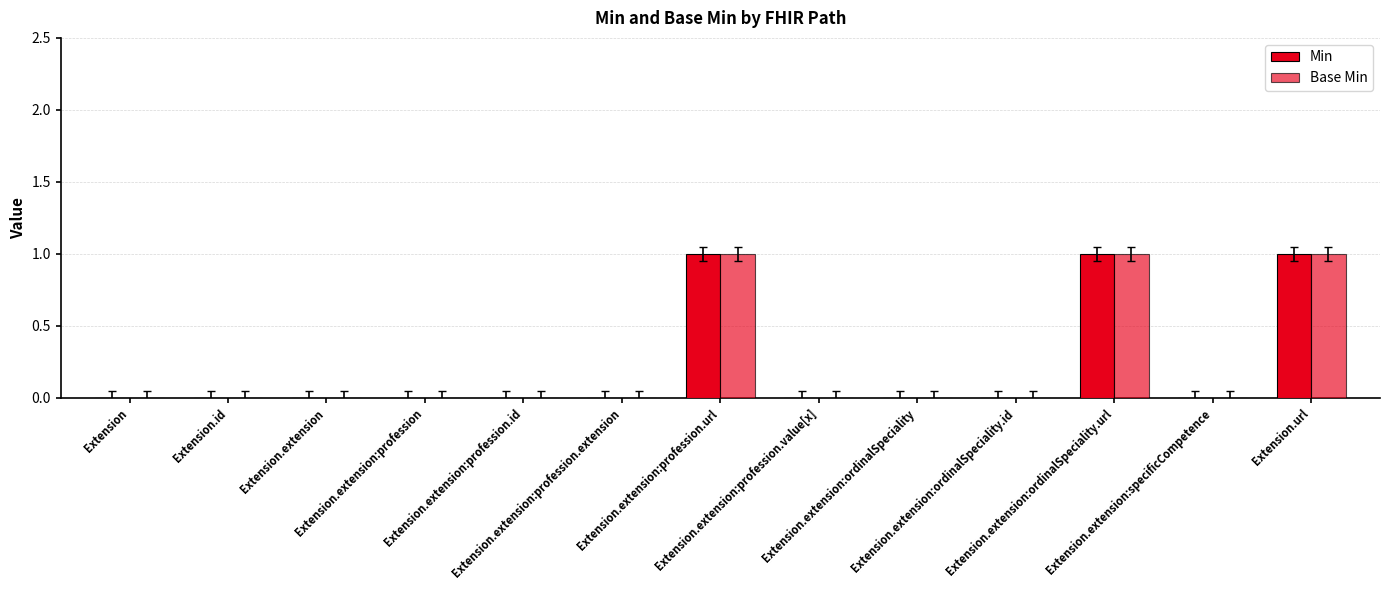

Which series has the largest total across all categories?

Min